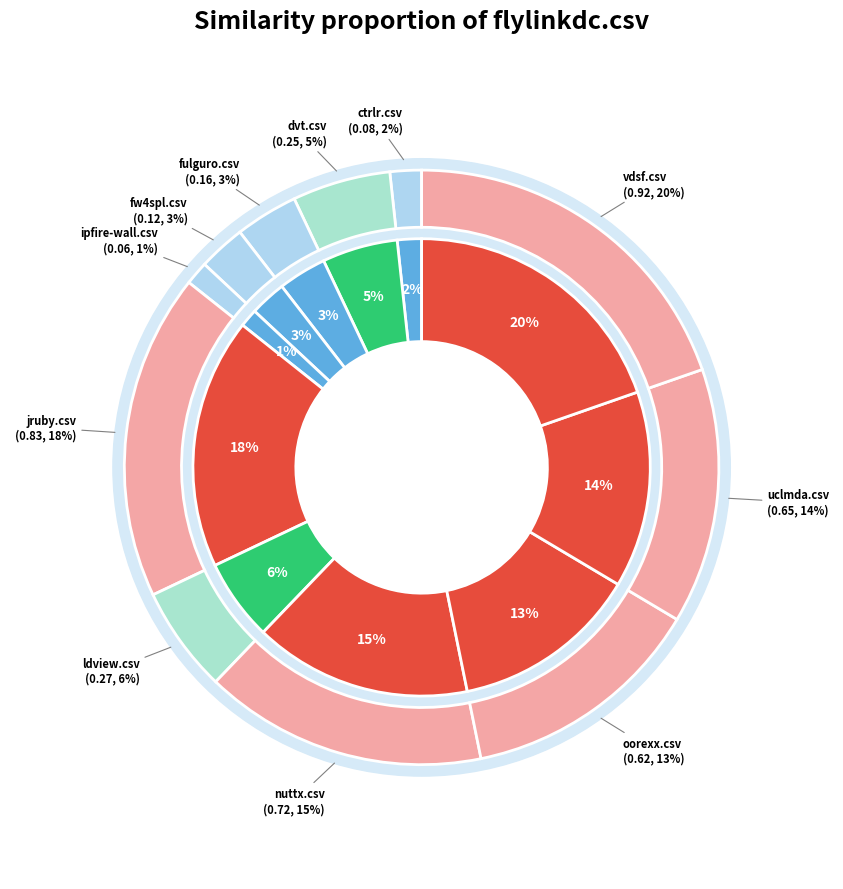

Which slice is the largest?

vdsf.csv